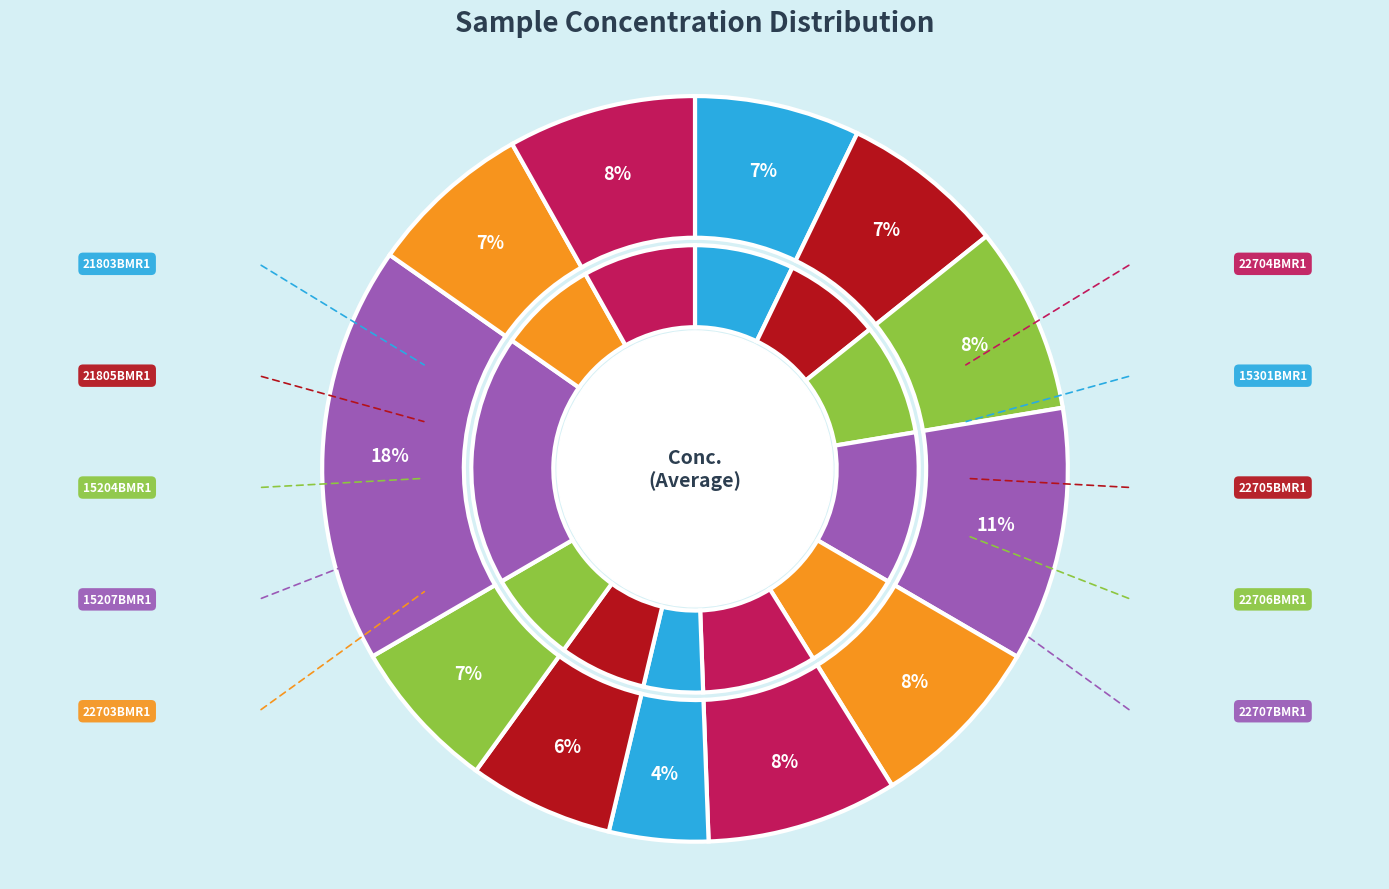

Does any single category account for the majority?

No